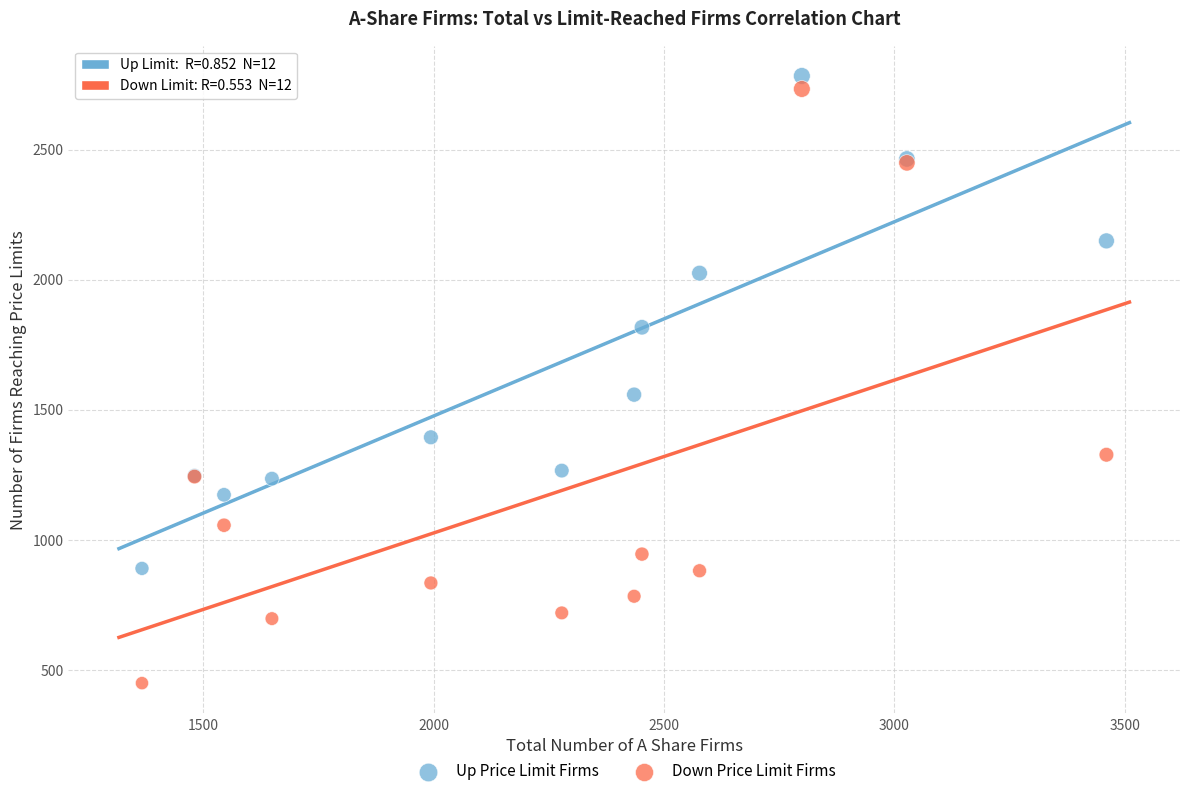

Which series reaches the minimum Y coordinate?

Down Price Limit Firms